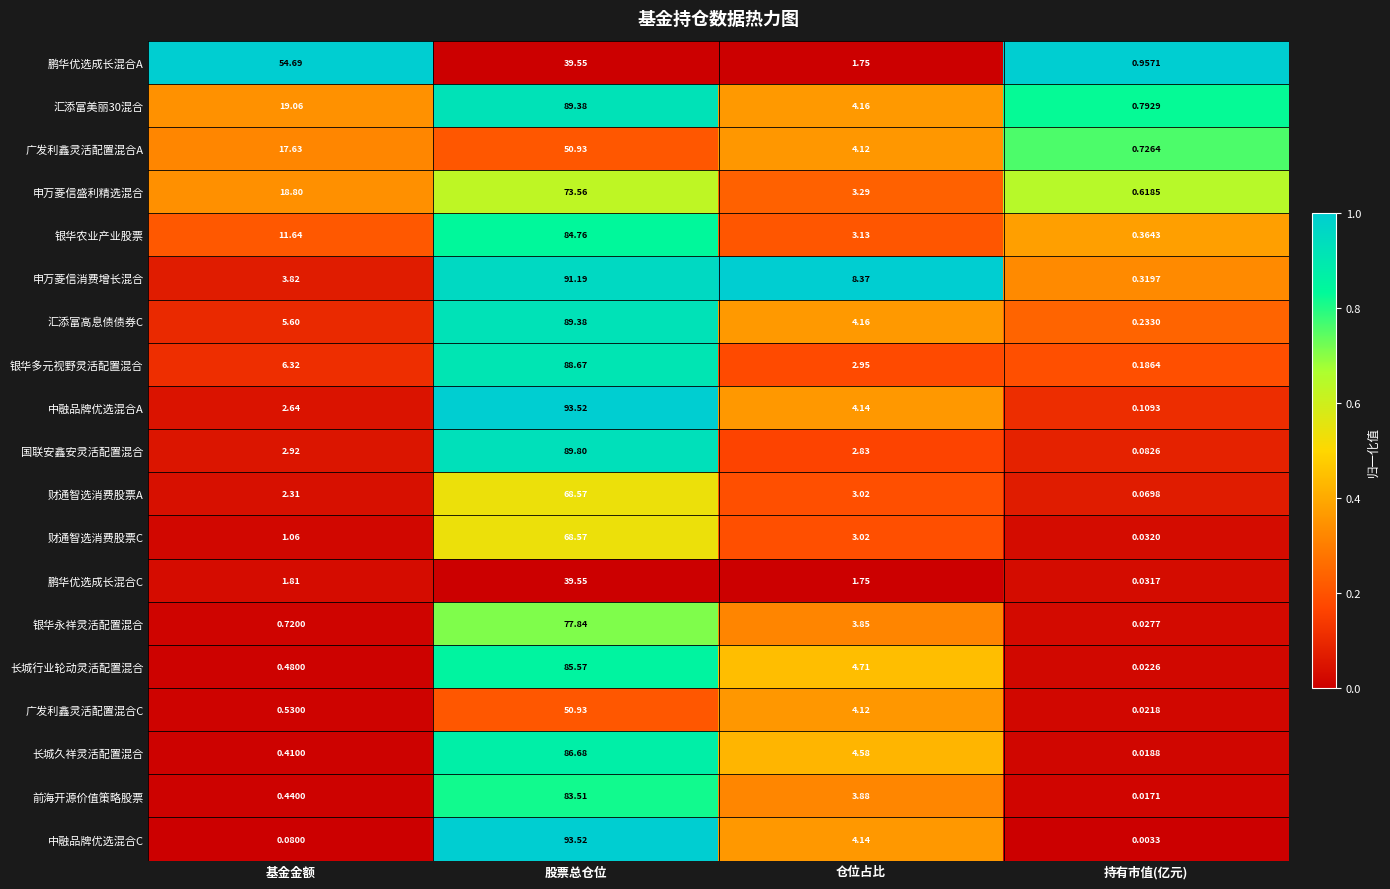

Which category has the lowest value across all series?

持有市值(亿元)